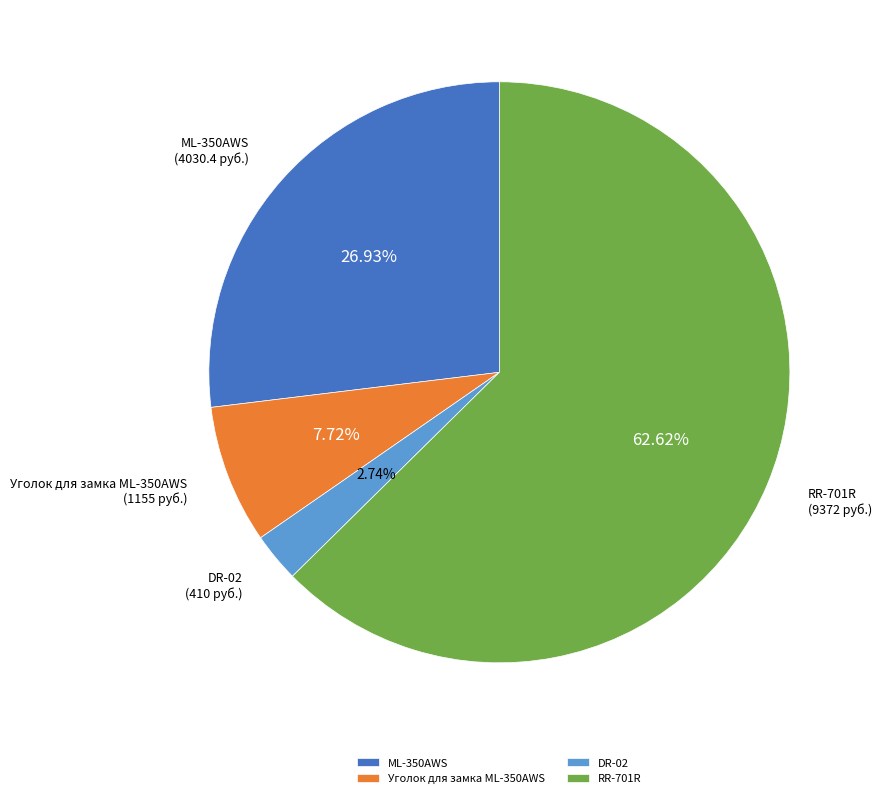

Which category has the biggest portion of the pie?

RR-701R